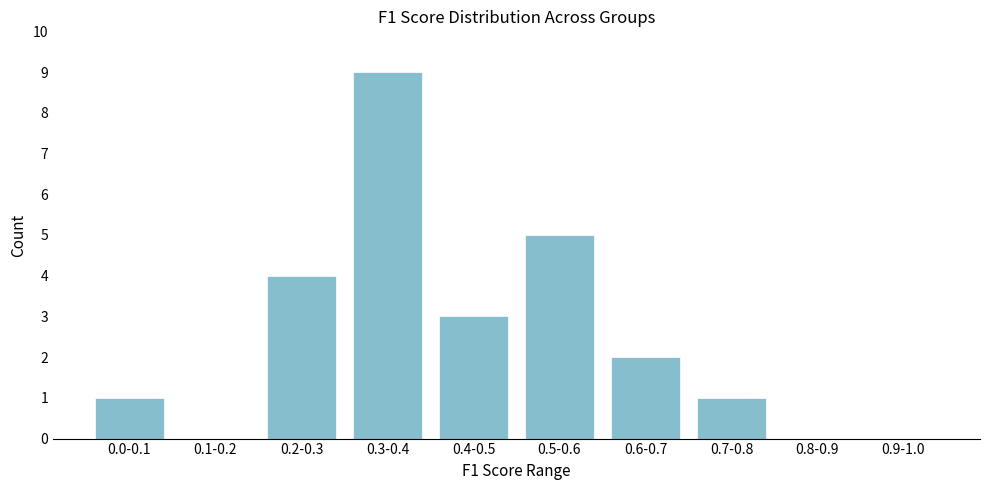

Reading left to right, transcribe all the data shown in this chart.

0.0-0.1=1	0.1-0.2=0	0.2-0.3=4	0.3-0.4=9	0.4-0.5=3	0.5-0.6=5	0.6-0.7=2	0.7-0.8=1	0.8-0.9=0	0.9-1.0=0